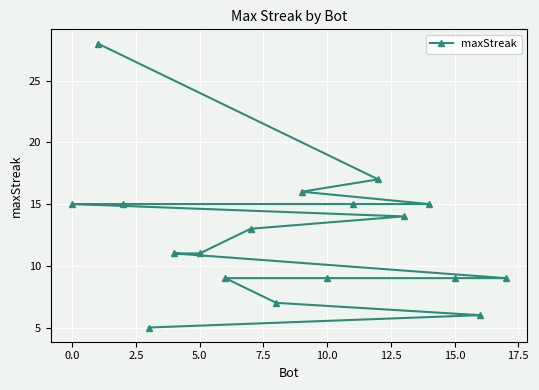

What is the difference between the second highest and minimum values?

12